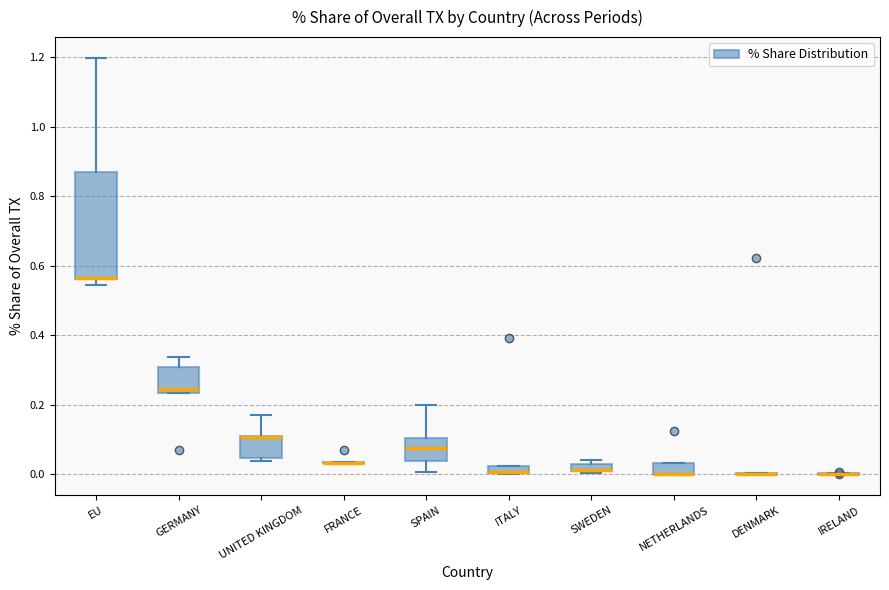

Which box is the tallest, from its lower edge to its upper edge?

EU